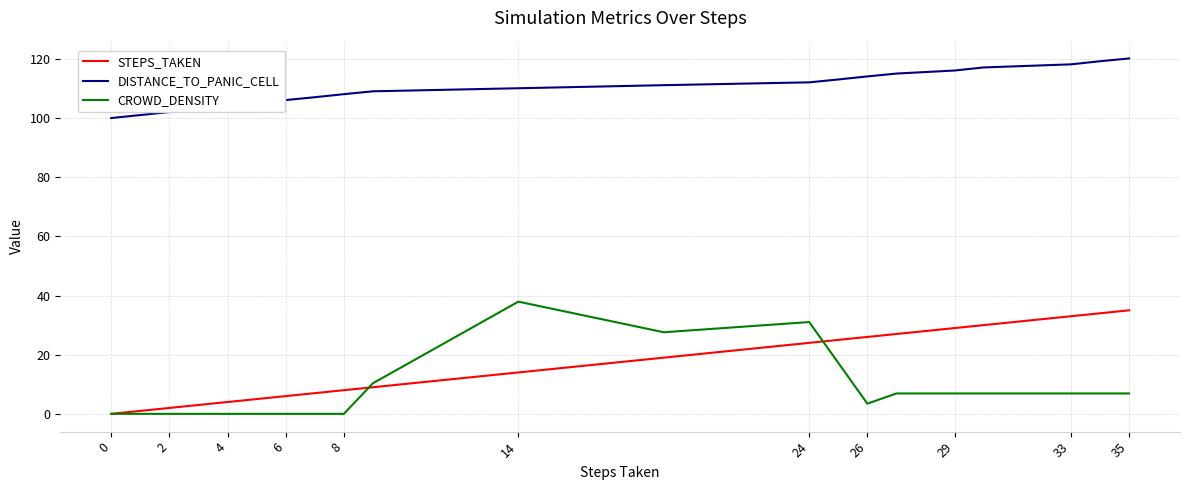

What is the average value of the STEPS_TAKEN series?

16.2